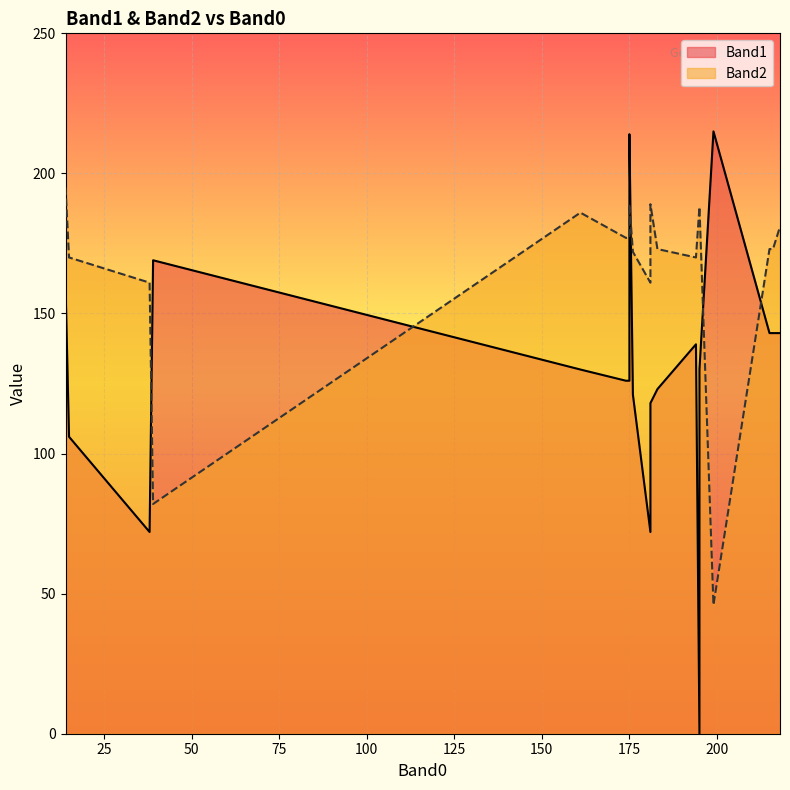

Read the Band1 value at 161, to the nearest 5.

130